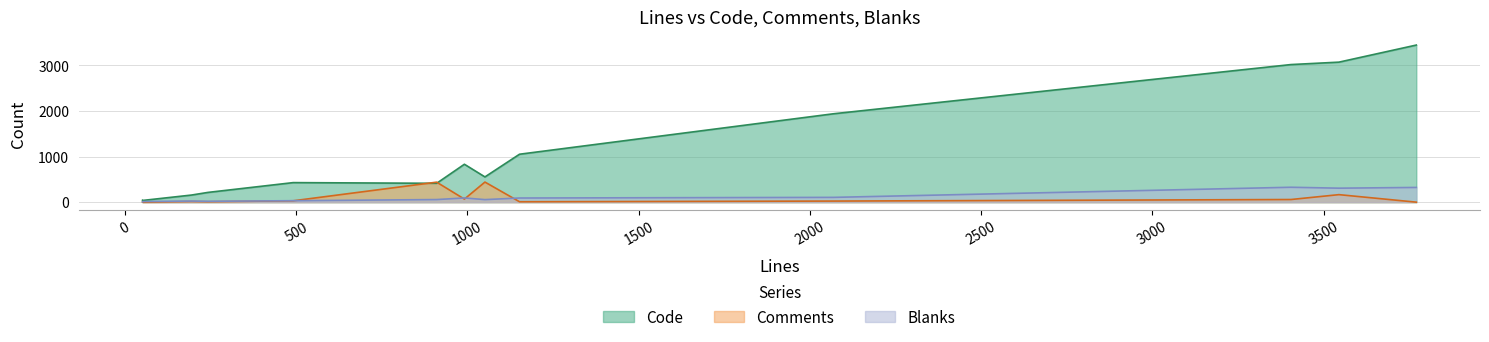

What is the difference between the second highest and minimum values in the Blanks series?

316